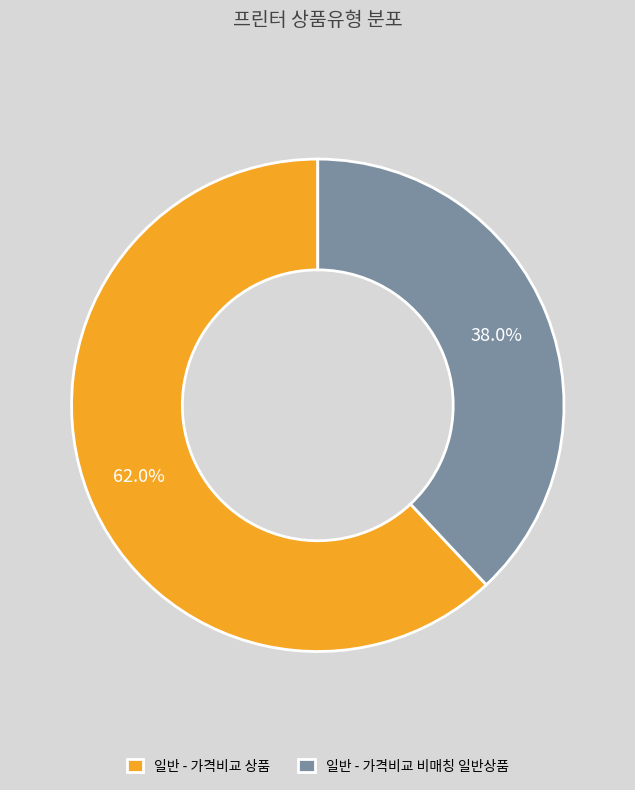

To the nearest percent, what is the difference between the largest and smallest slice percentages?

24%